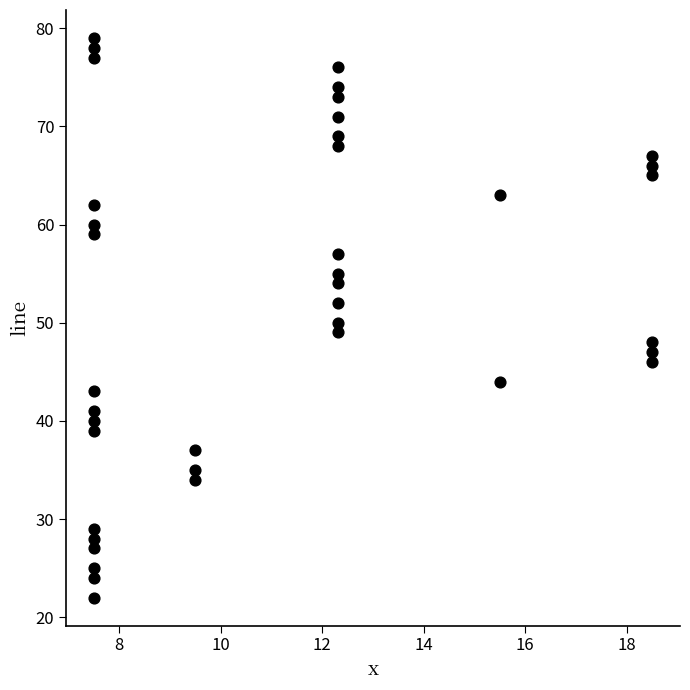

What is the range of Y values (max minus min)?

57